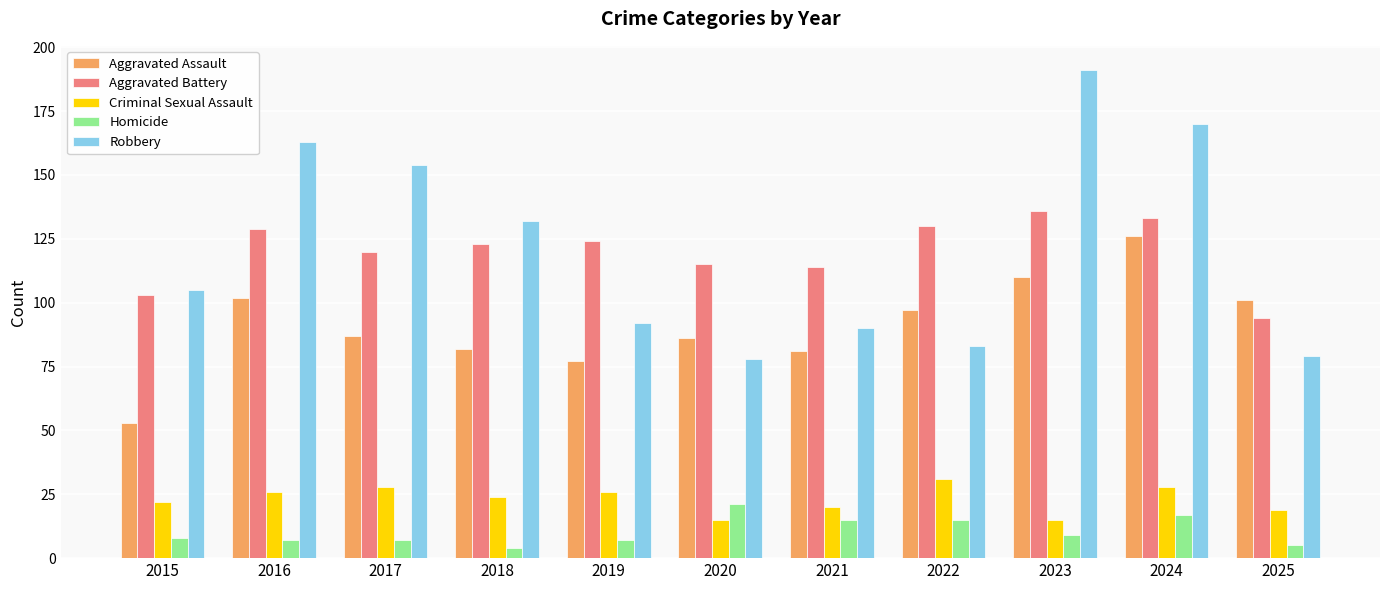

How many series are shown in this chart?

5